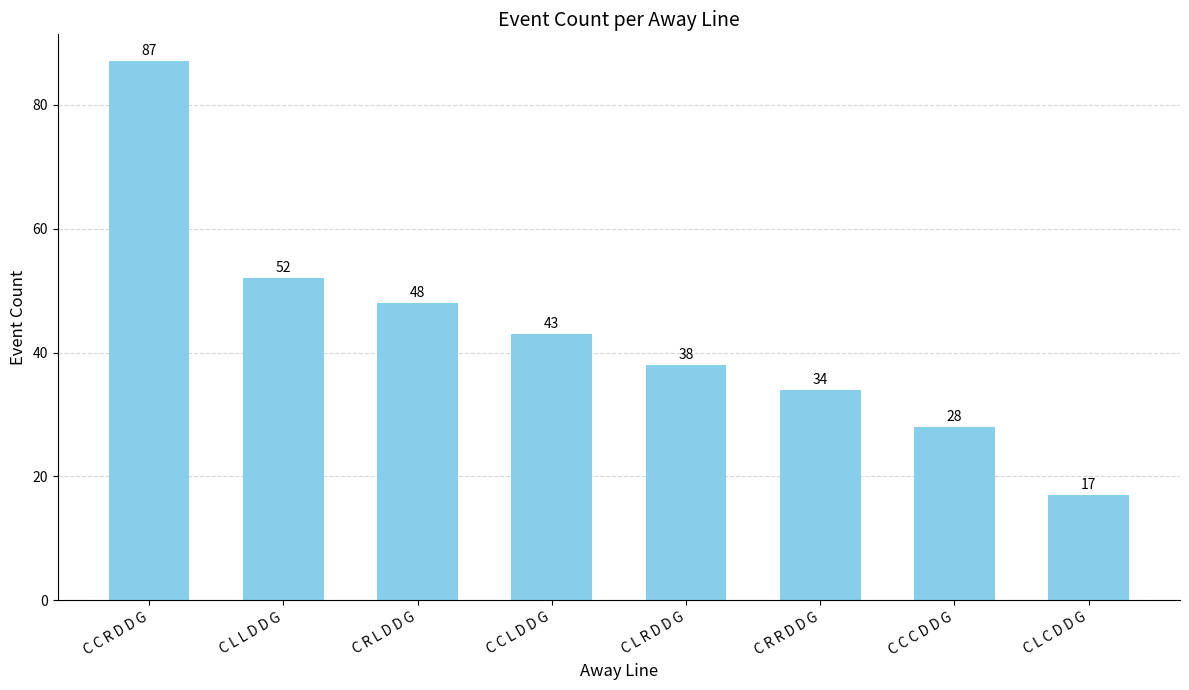

True or false: the data shows 52 at C L L D D G.

True